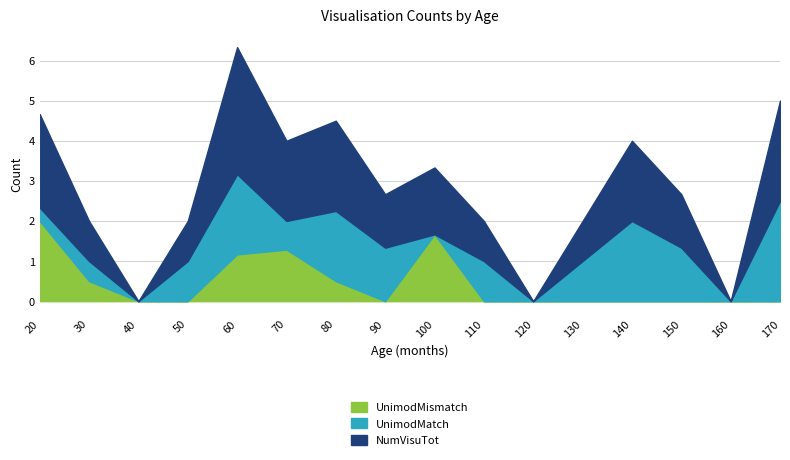

Which category has the highest value in the UnimodMismatch series?

20